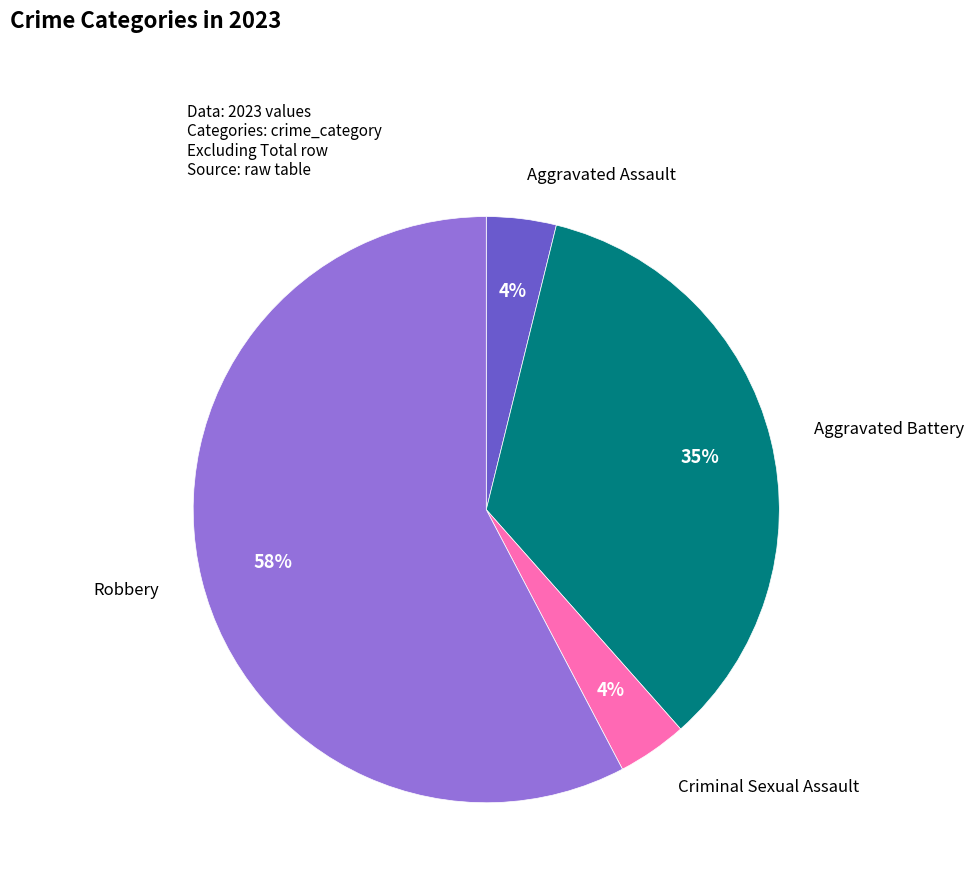

What is the majority slice?

Robbery